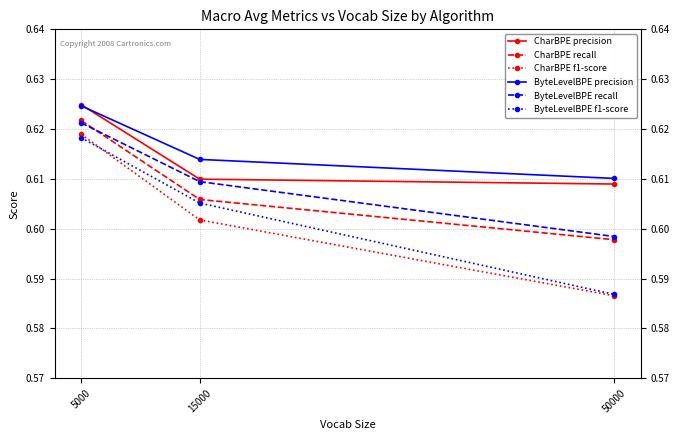

Is it true that ByteLevelBPE precision equals 0.4 at 50000?

False